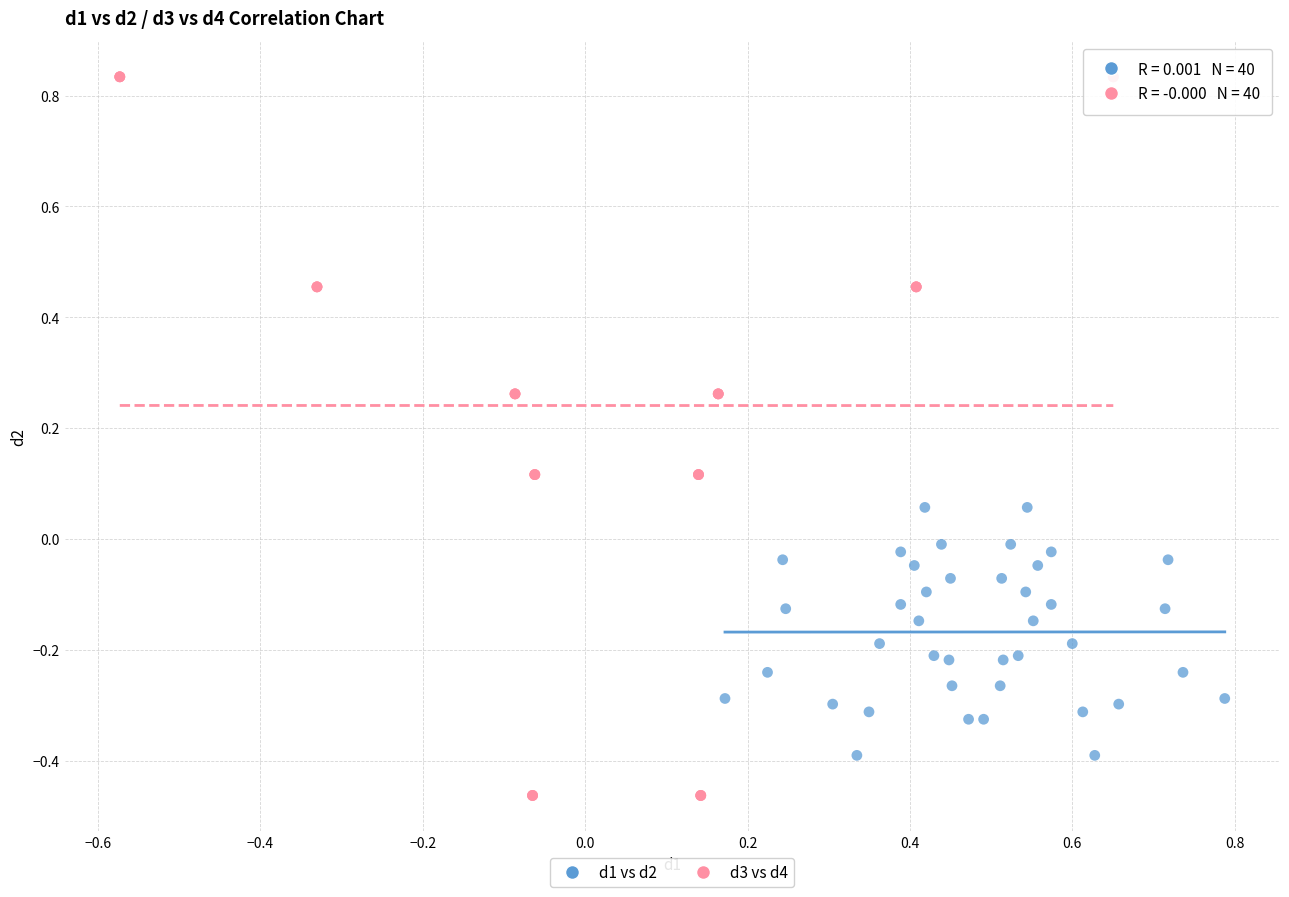

Which series has the largest Y range (max minus min)?

d3 vs d4